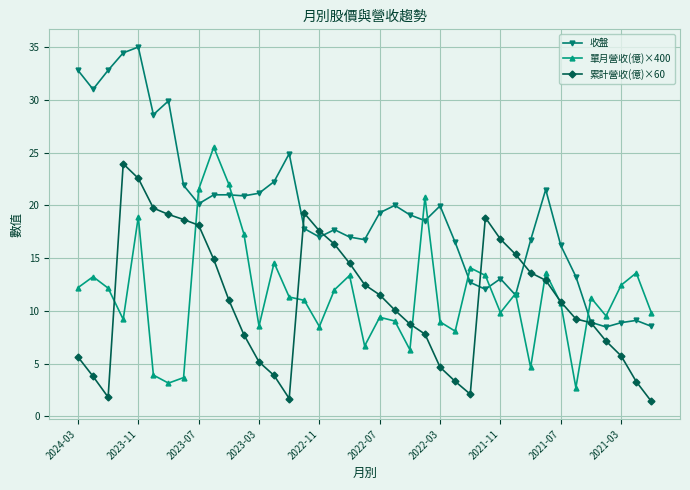

What is the value of the 累計營收(億)×60 point at the 37th from the left?

5.7